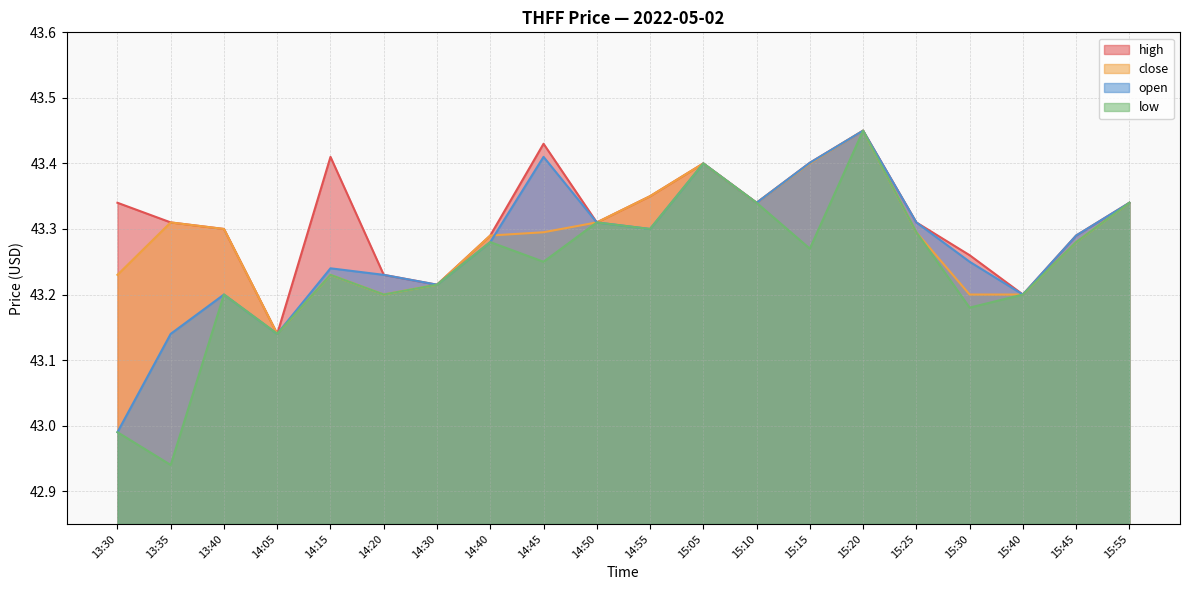

How many interior local peaks does the high series have?

4